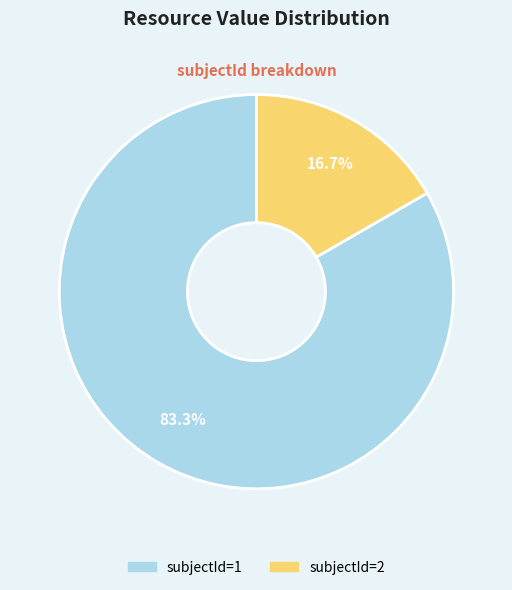

Does any single category account for the majority?

Yes